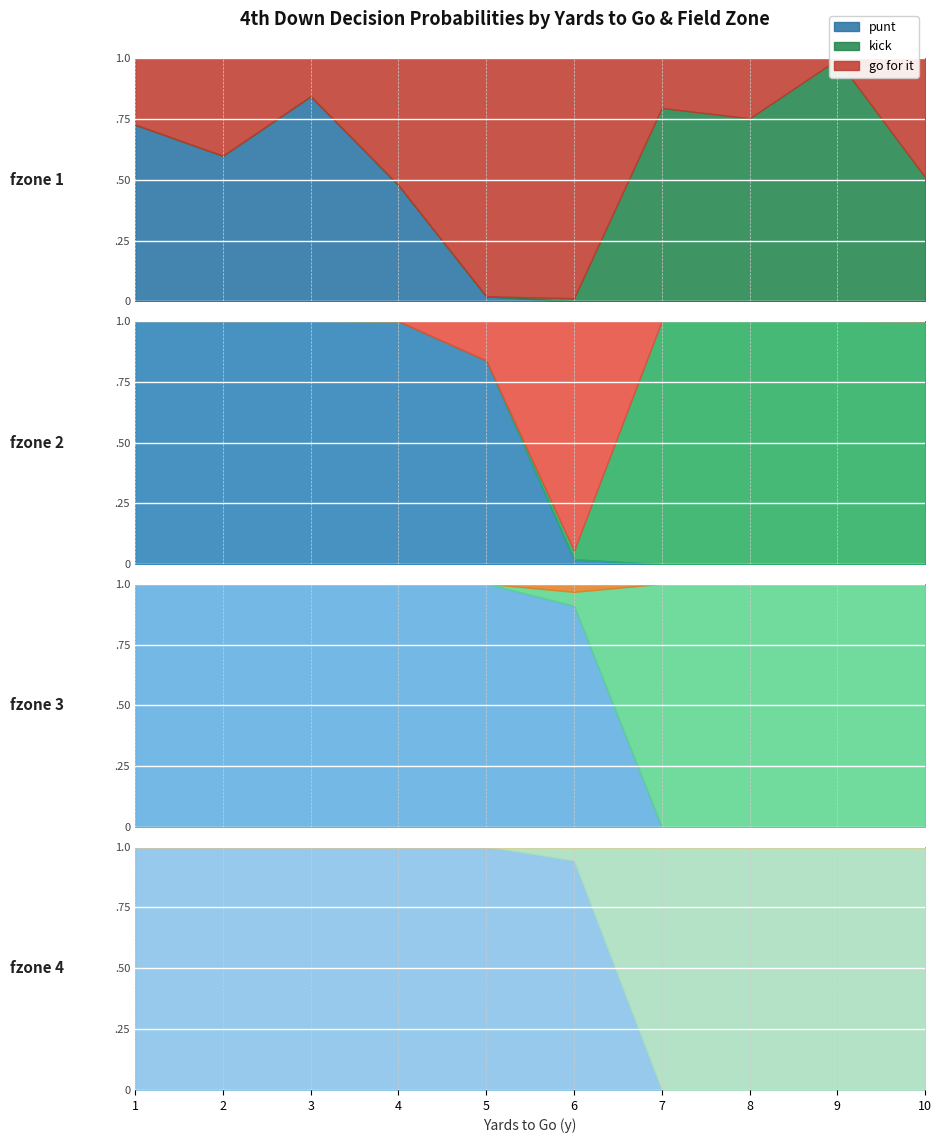

The kick series shows 0.0 at 6. True or false?

False